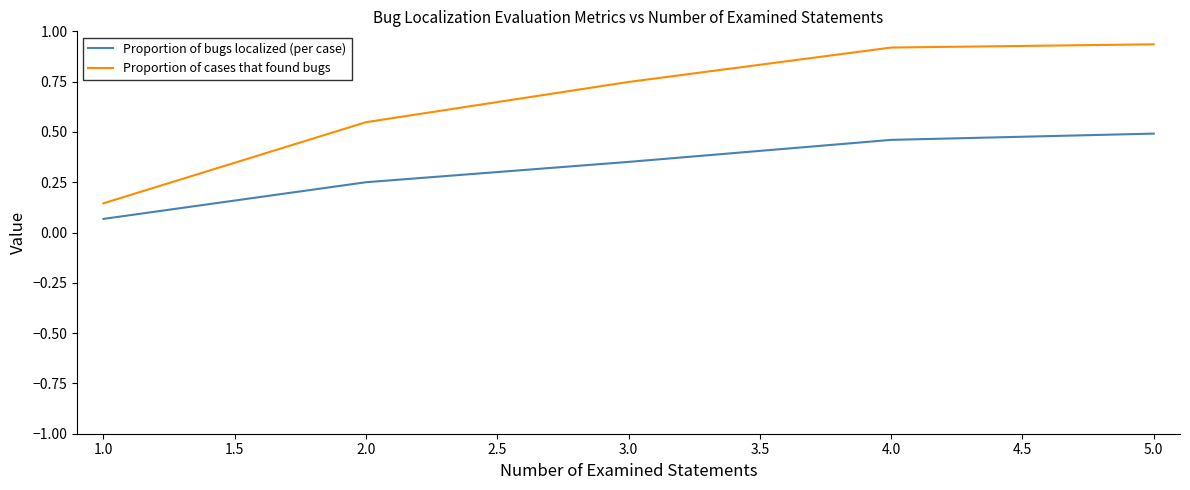

What is the difference between the highest and lowest values at 2.0?

0.3